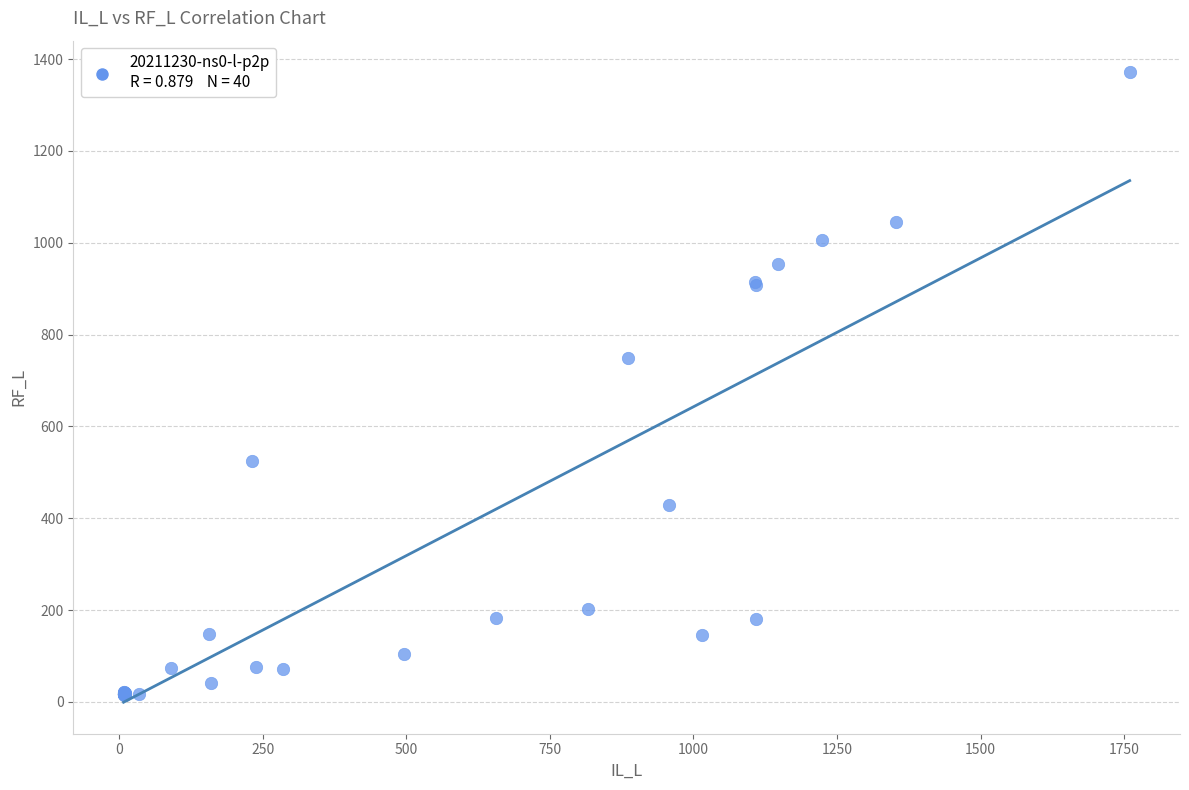

What Y value in the scatter plot is closest to 693?

748.7